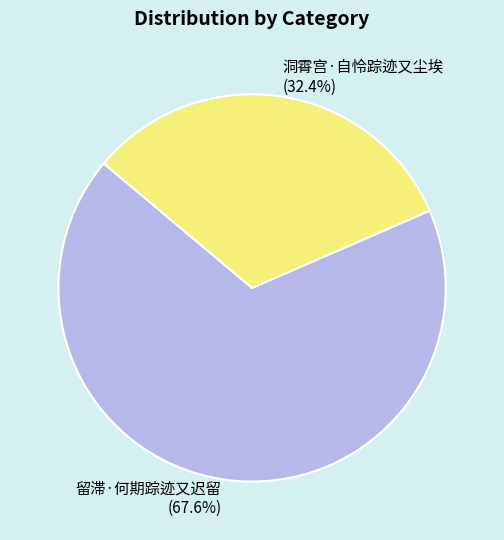

To the nearest percent, what is the average slice percentage?

50%